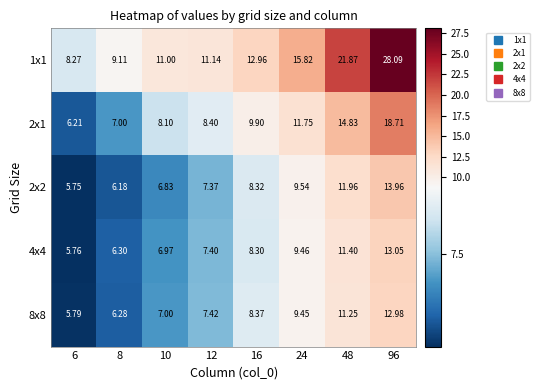

Is the value of 4x4 at 6 greater than the value of 2x1 at 12?

No